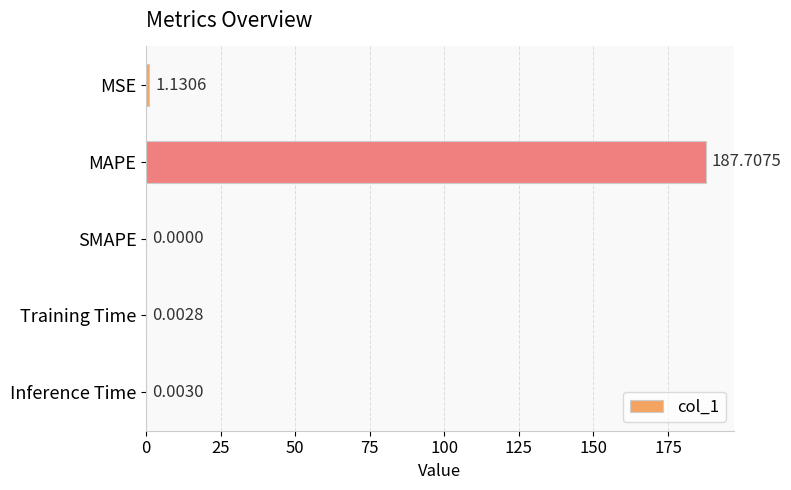

What is the sum of the values at MSE and MAPE?

188.8